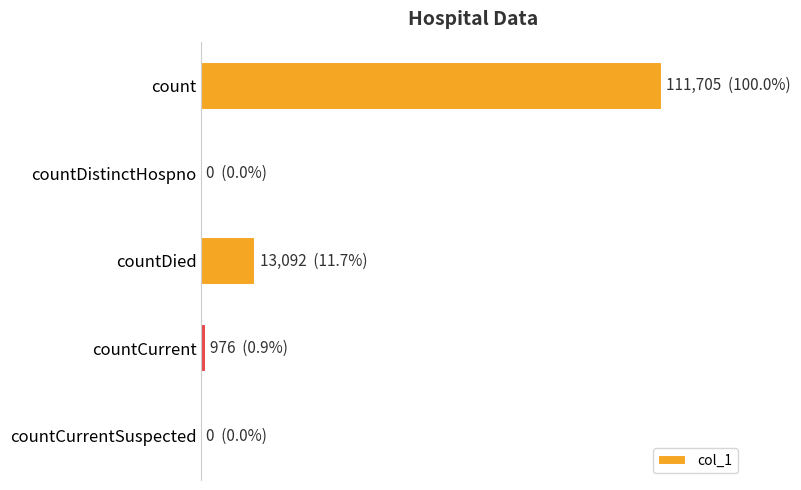

Are the bars horizontal?

Yes